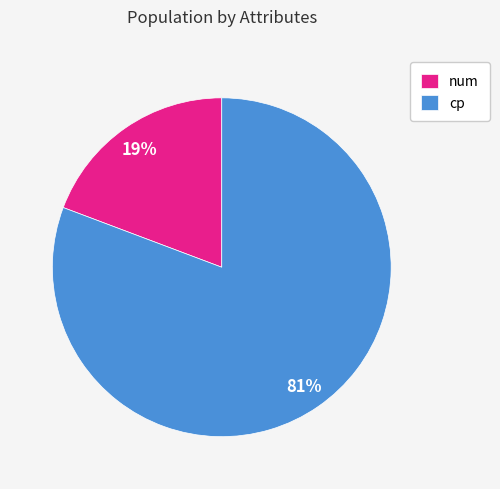

Is there a majority slice in this chart?

Yes